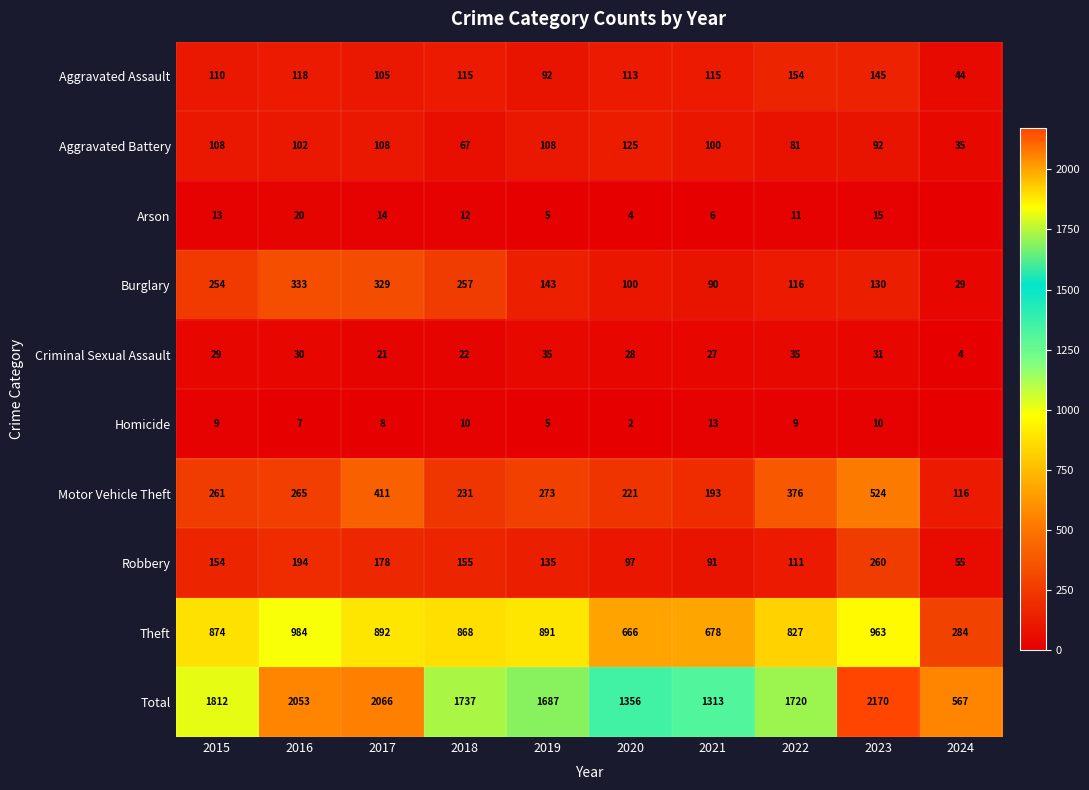

What is the highest value of the Total series?

2170